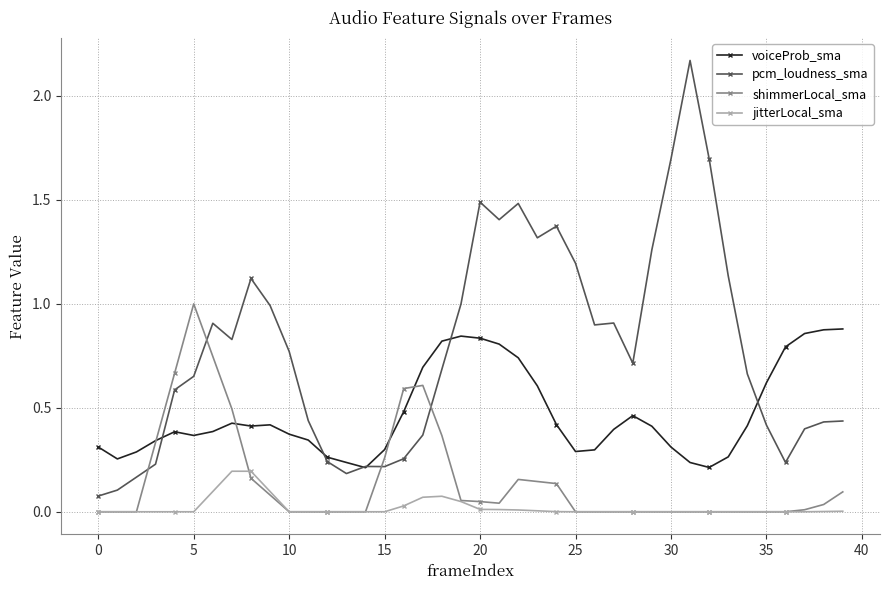

Which series has the largest total across all categories?

pcm_loudness_sma